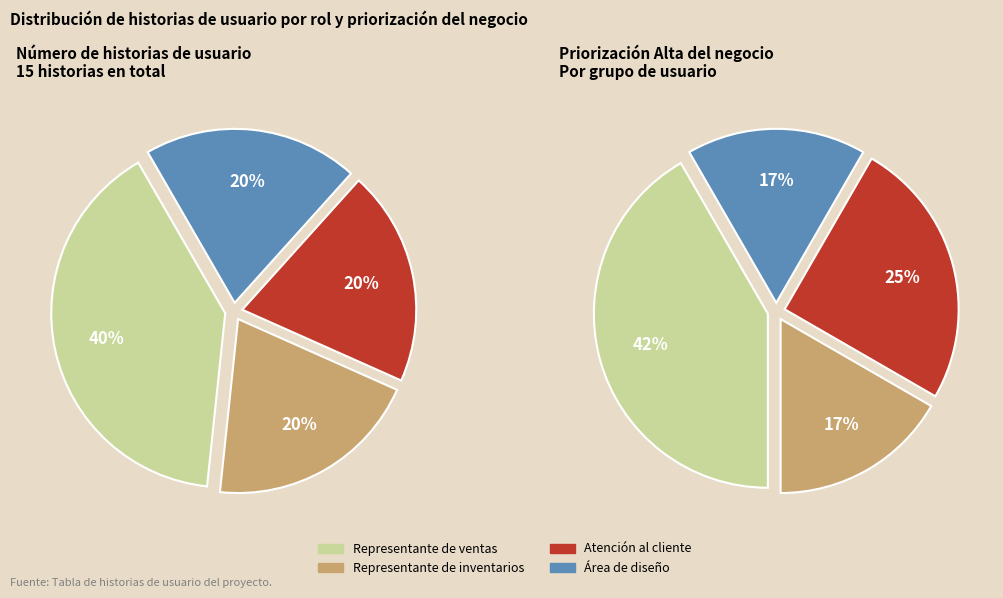

Rank the categories by value from highest to lowest.

Representante de ventas, Representante de inventarios, Atención al cliente, Área de diseño